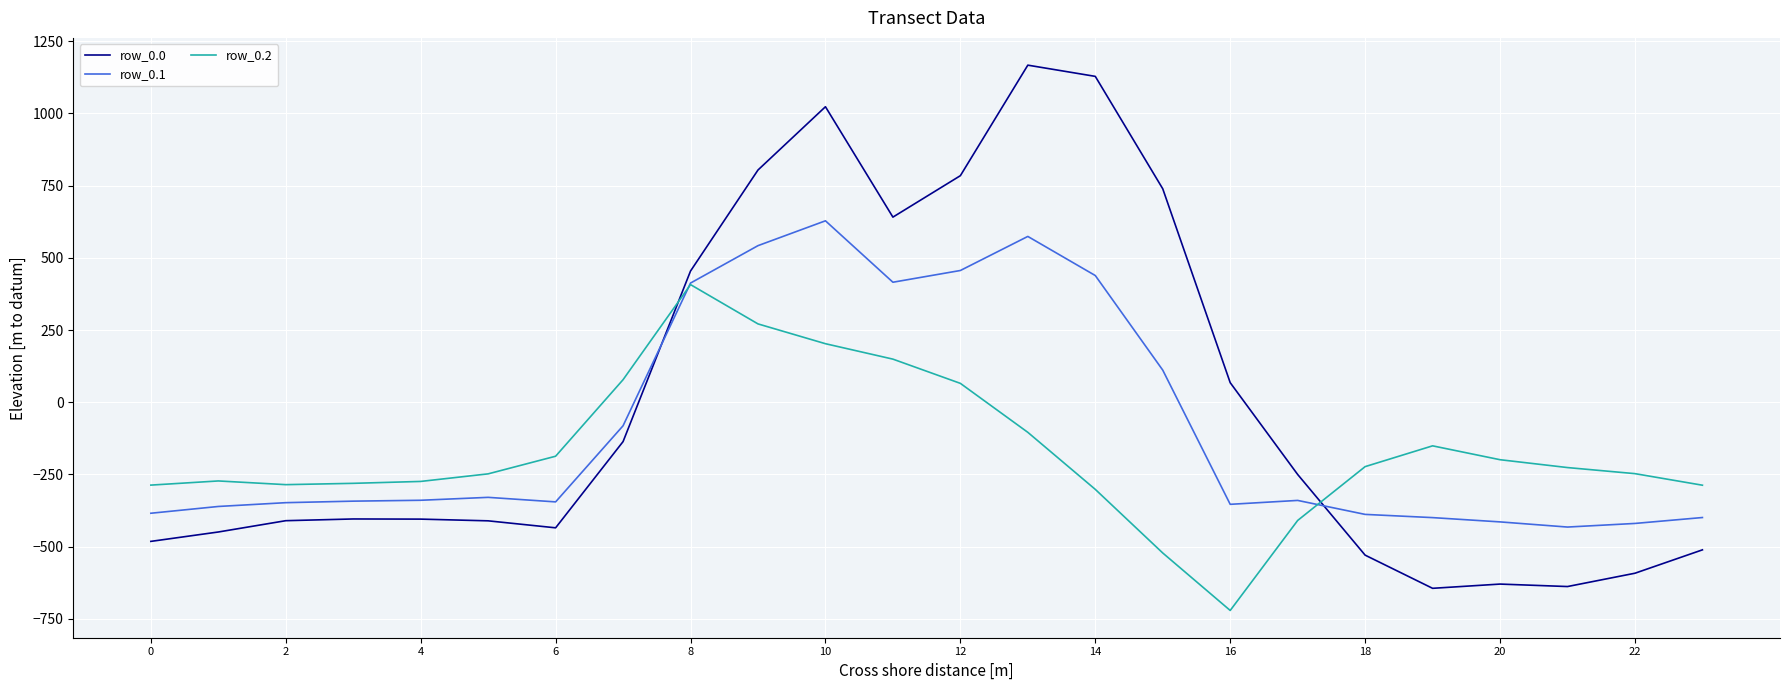

What is the maximum value for row_0.0?

1167.2